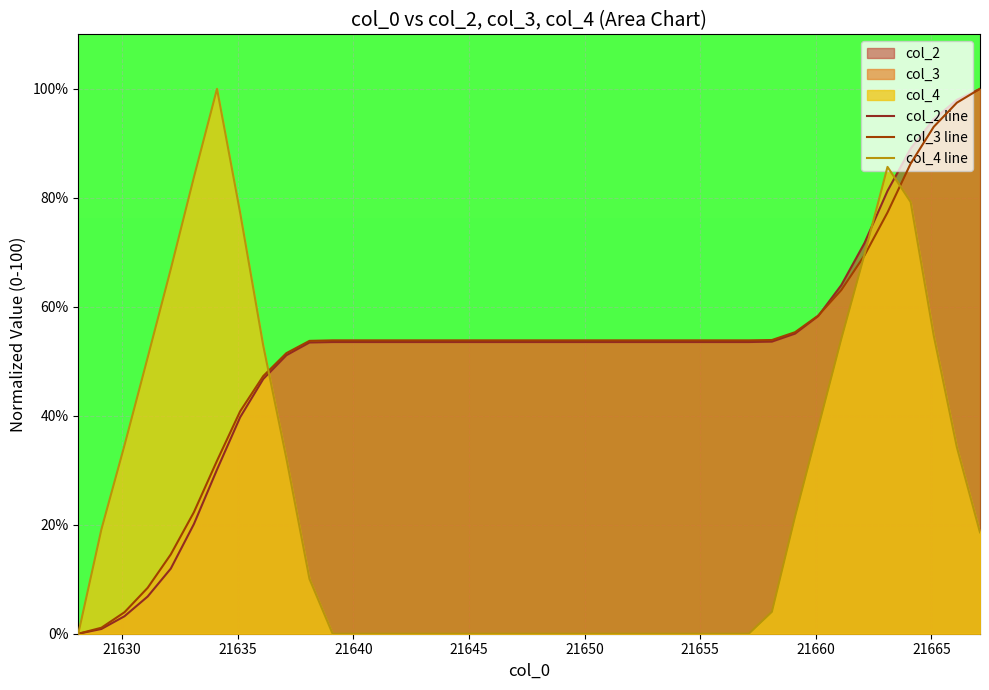

What is the highest value of the col_4 line series?

100.0